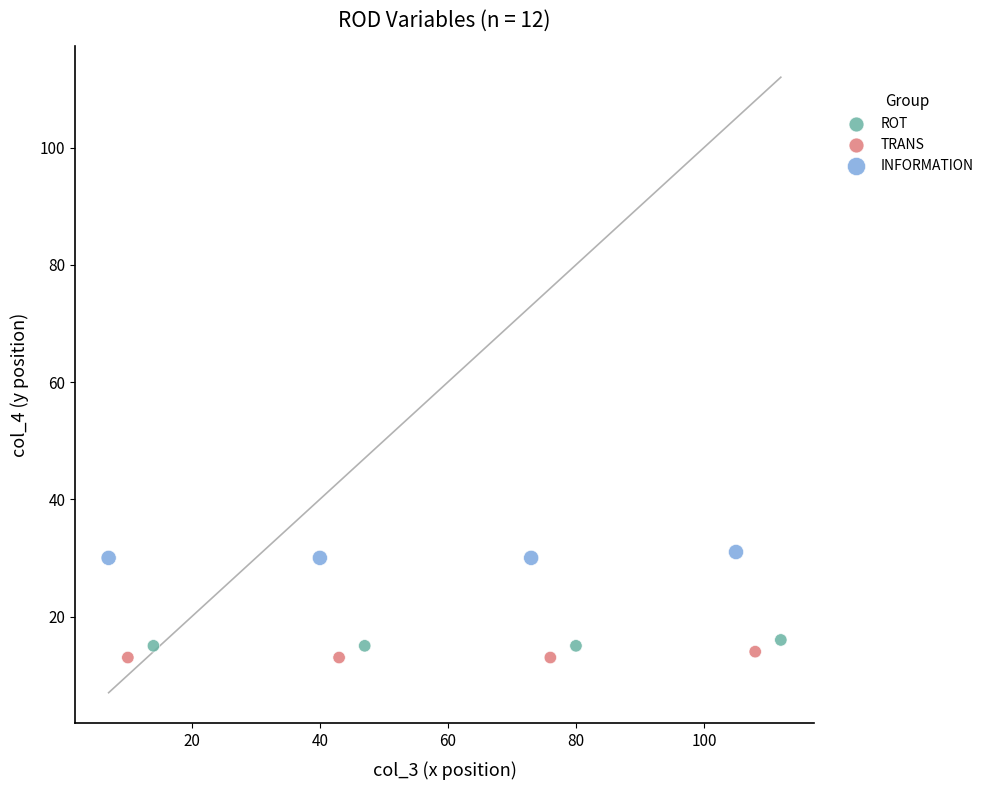

Which series reaches the maximum Y coordinate?

INFORMATION